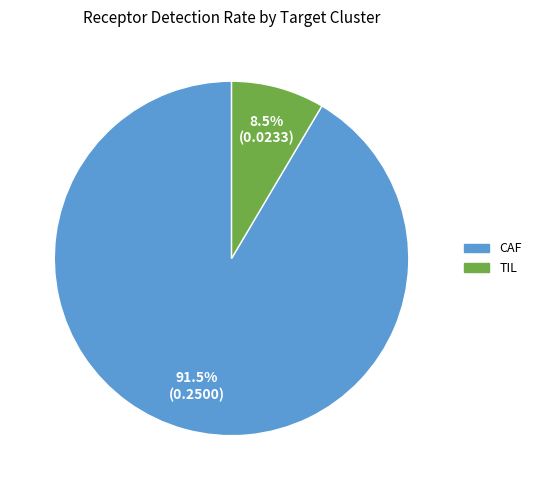

How much of the chart is everything except CAF?

8.5%